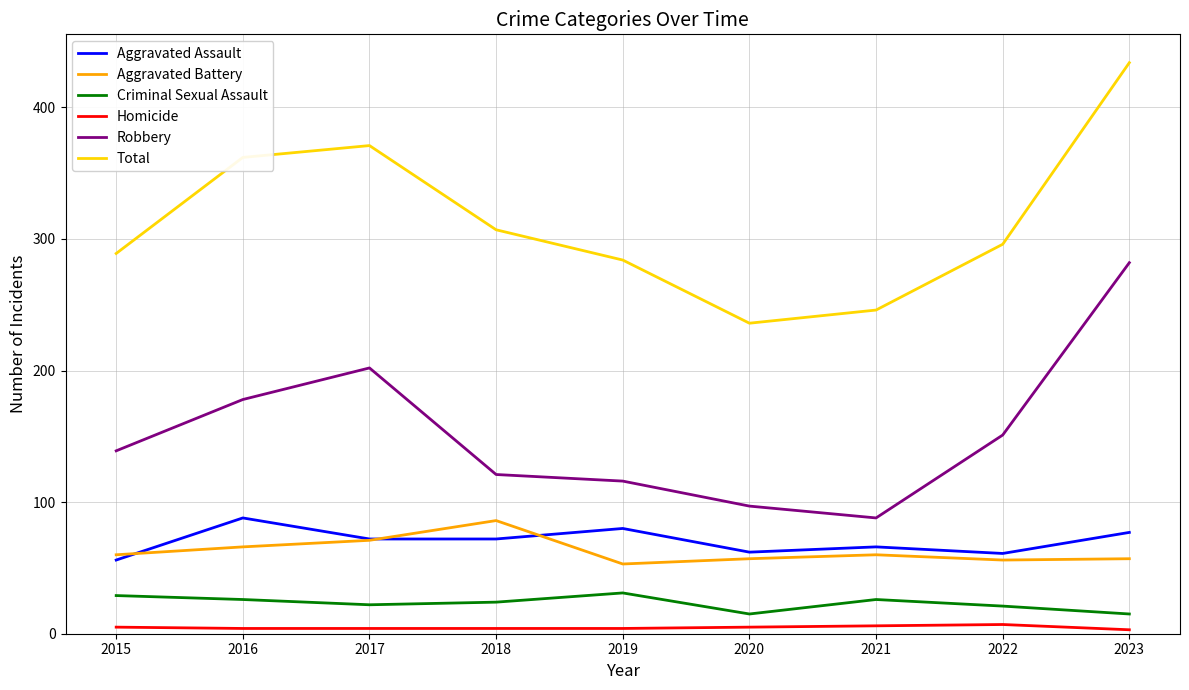

Rank the series at 2021 from lowest to highest value.

Homicide, Criminal Sexual Assault, Aggravated Battery, Aggravated Assault, Robbery, Total